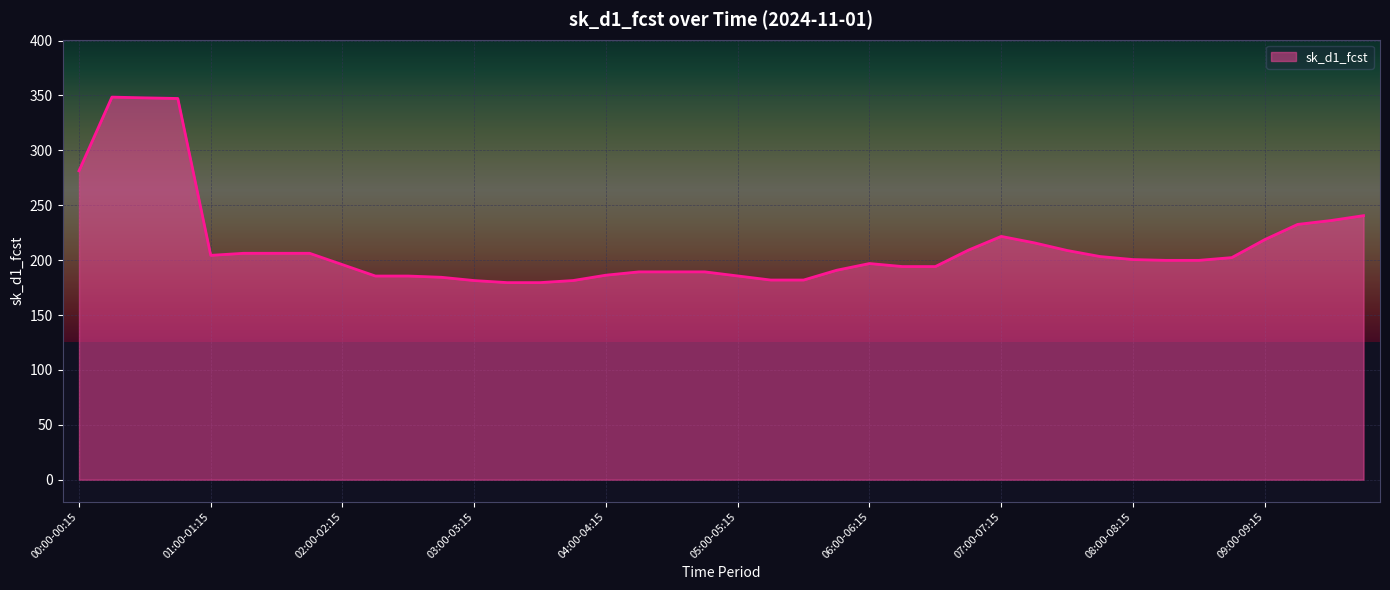

What is the difference between the maximum and minimum values?

169.0